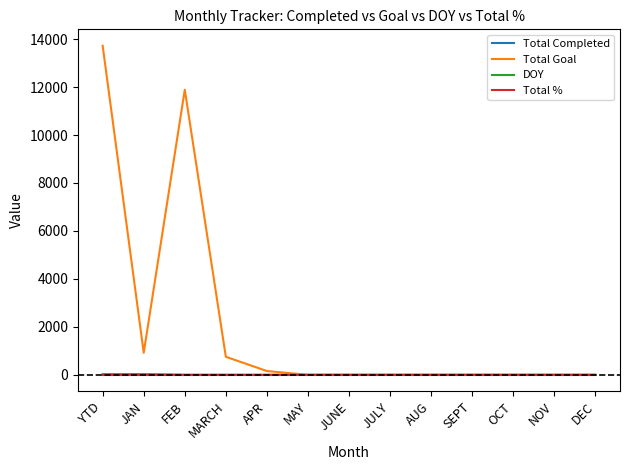

What is the sum of the Total % values at FEB and APR?

2